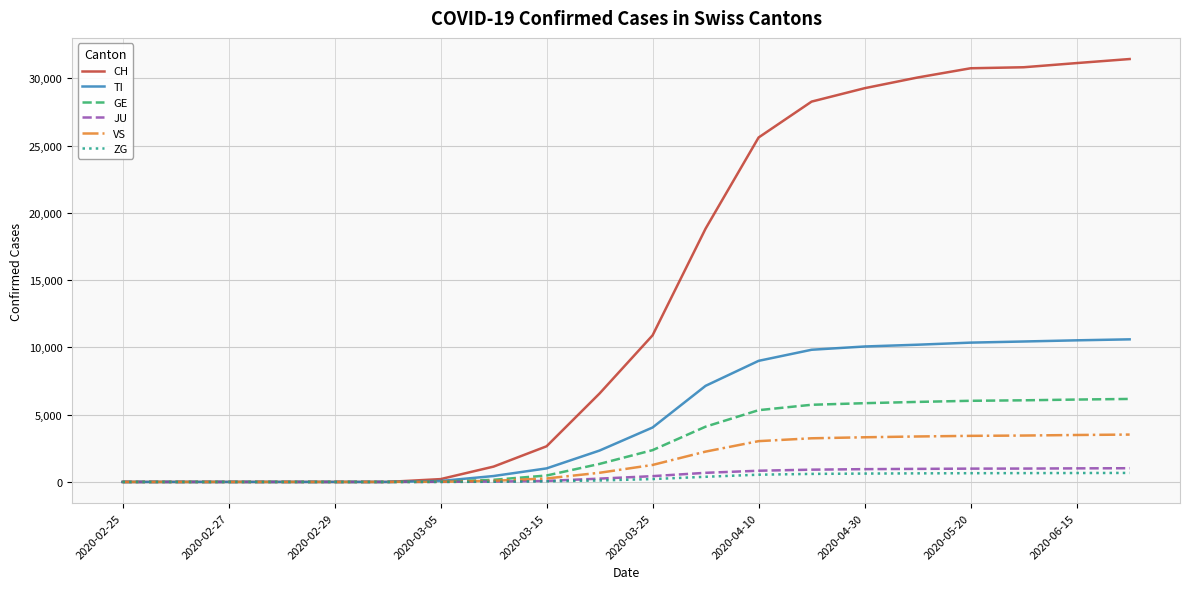

Does the chart have visible grid lines?

Yes